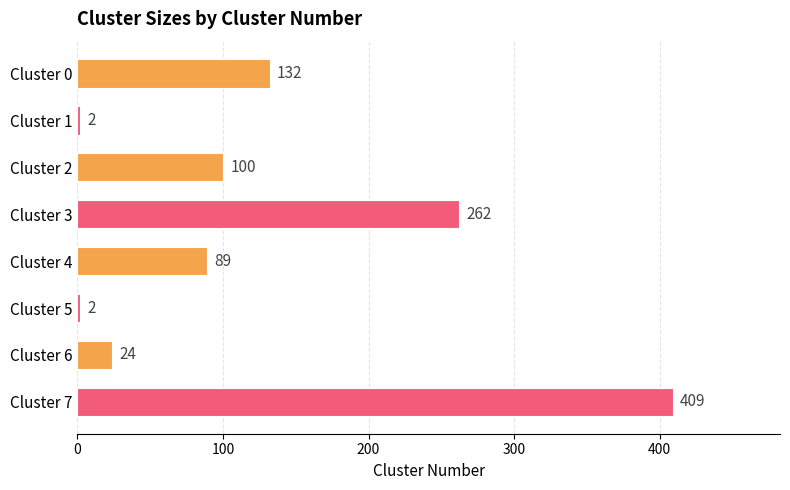

How many data points are less than 100?

4